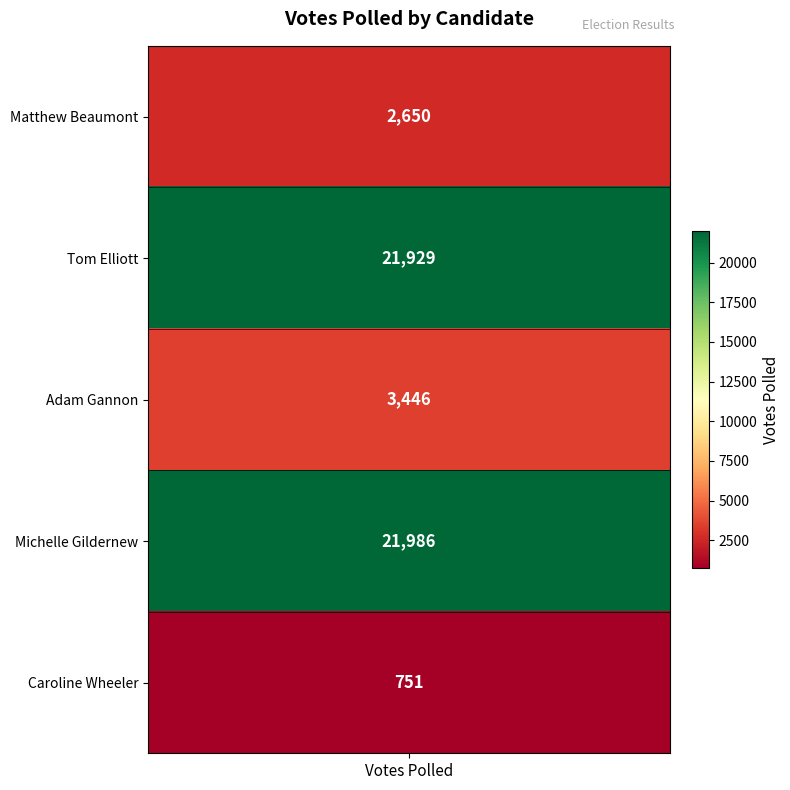

At which label is the value closest to 11368?

Adam Gannon